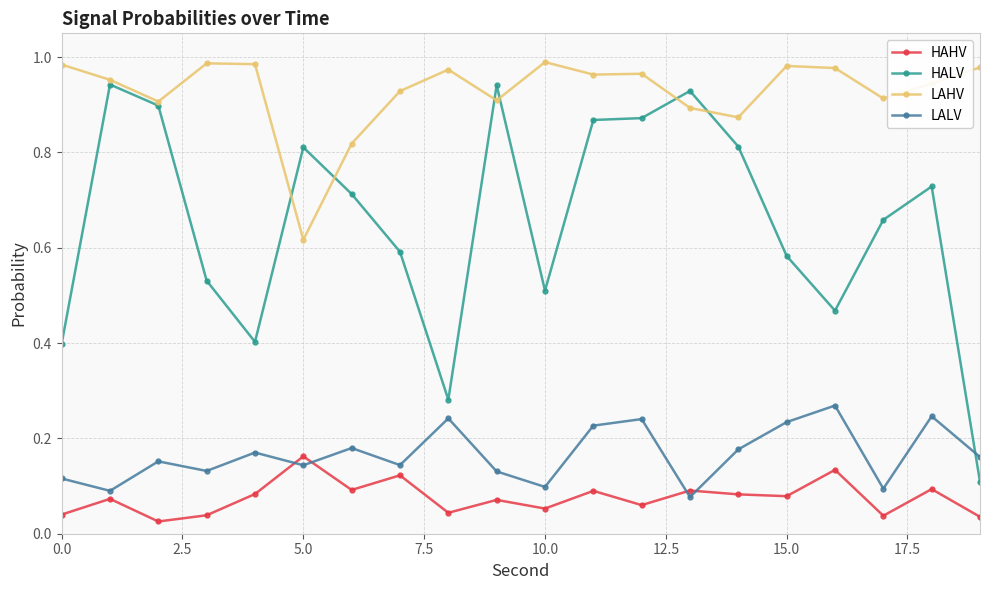

Which series has the largest range (max minus min)?

HALV